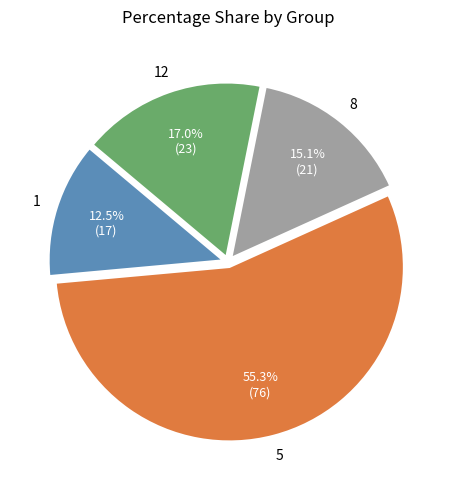

Count the number of slices in the pie.

4